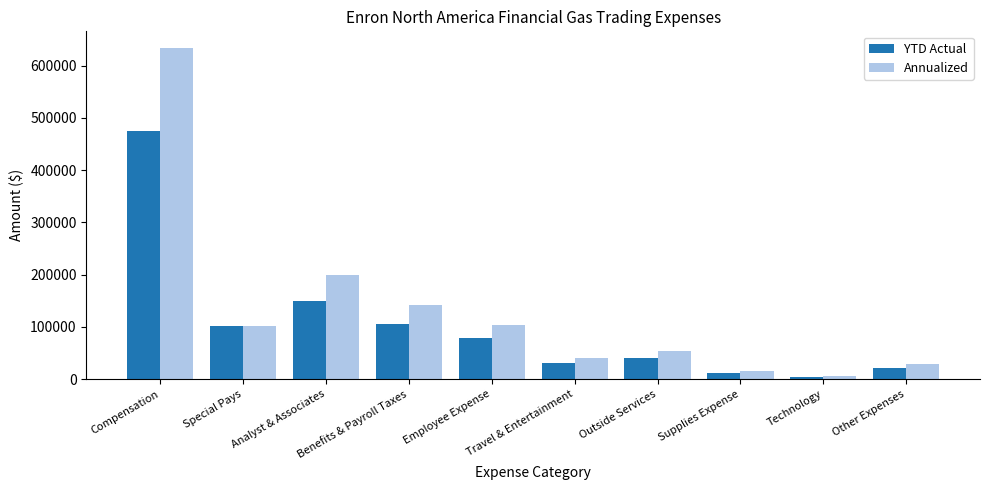

What is the difference between the Annualized values at Travel & Entertainment and Compensation?

593495.9